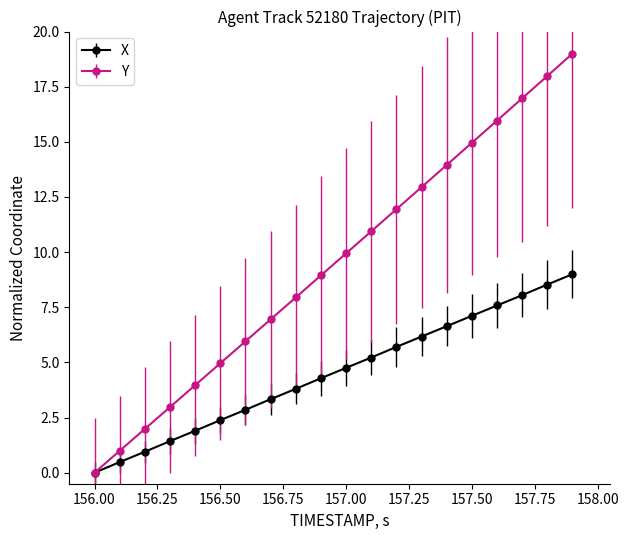

Rank the series by their average value, from highest to lowest.

Y, X